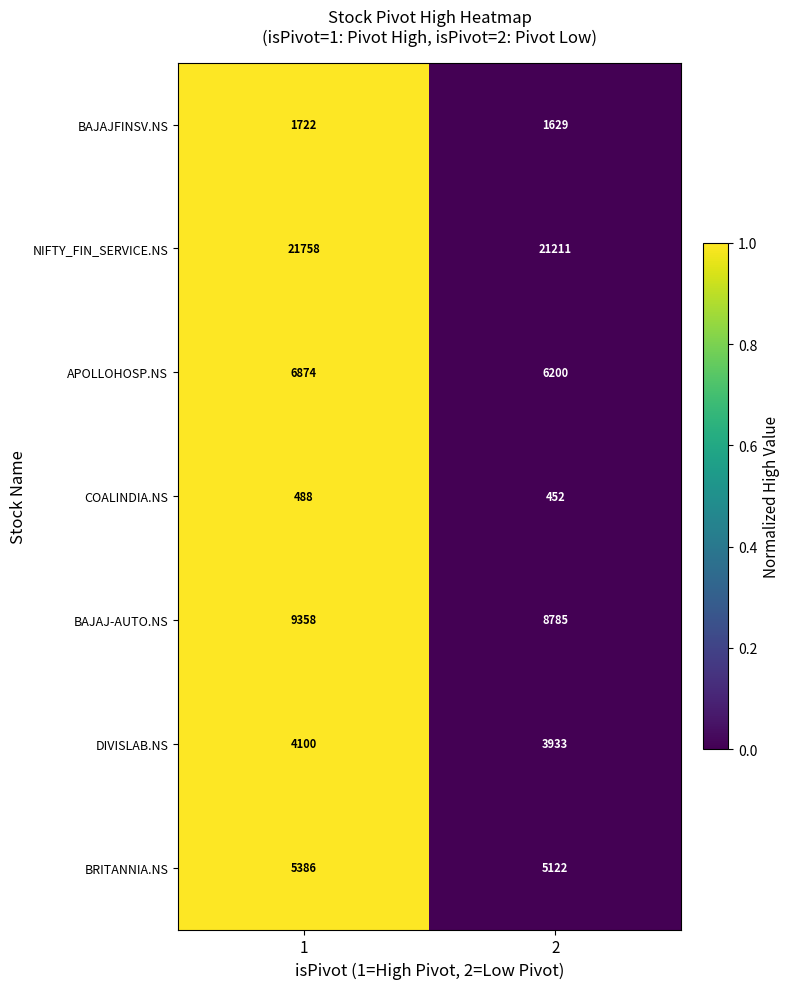

What is the difference between the maximum and minimum values in the COALINDIA.NS series?

36